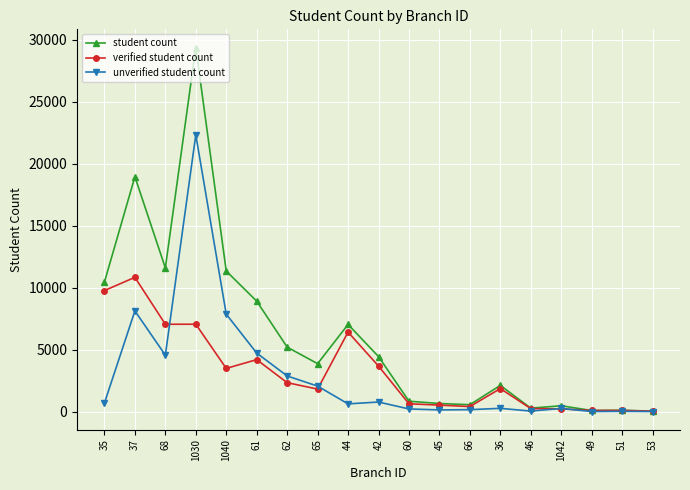

What is the average value of the verified student count series?

3189